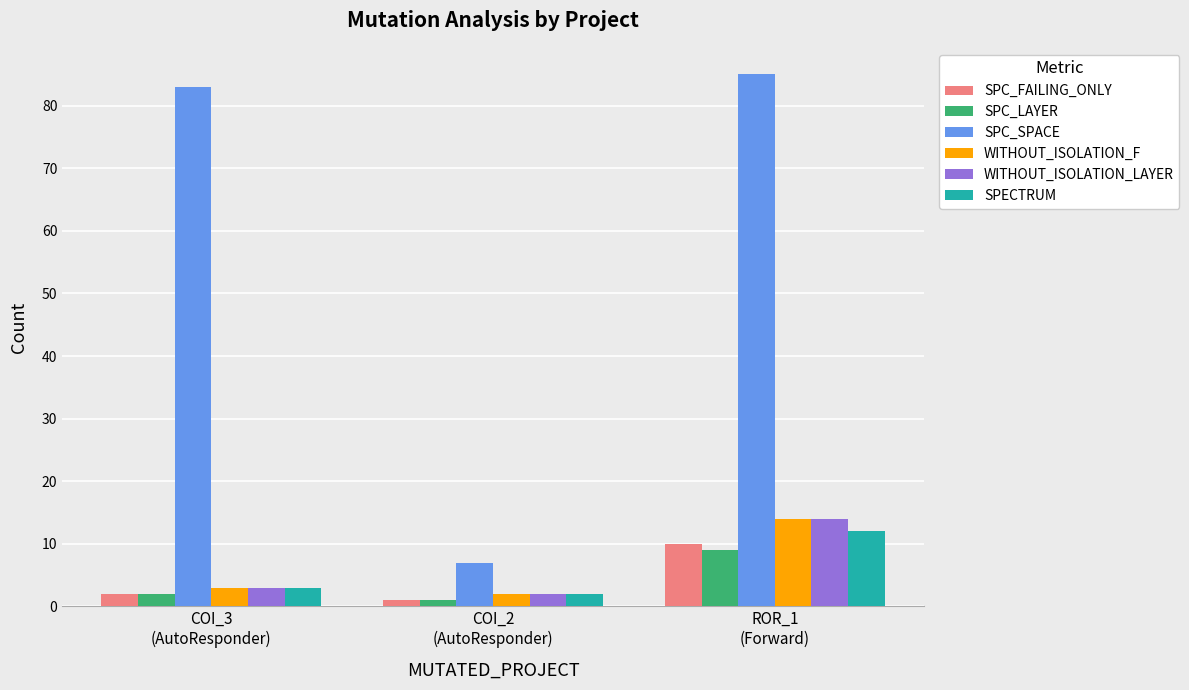

Count the number of categories in the chart.

3